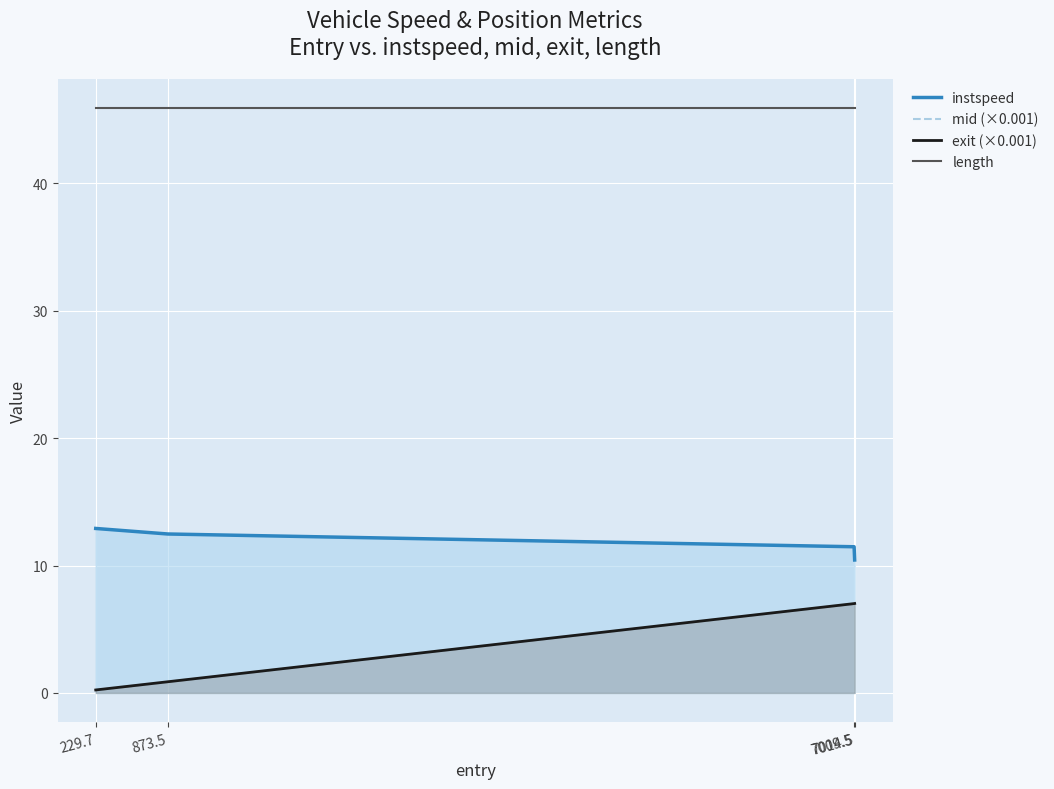

What is the difference between the highest and lowest values at 7009.5?

38.9